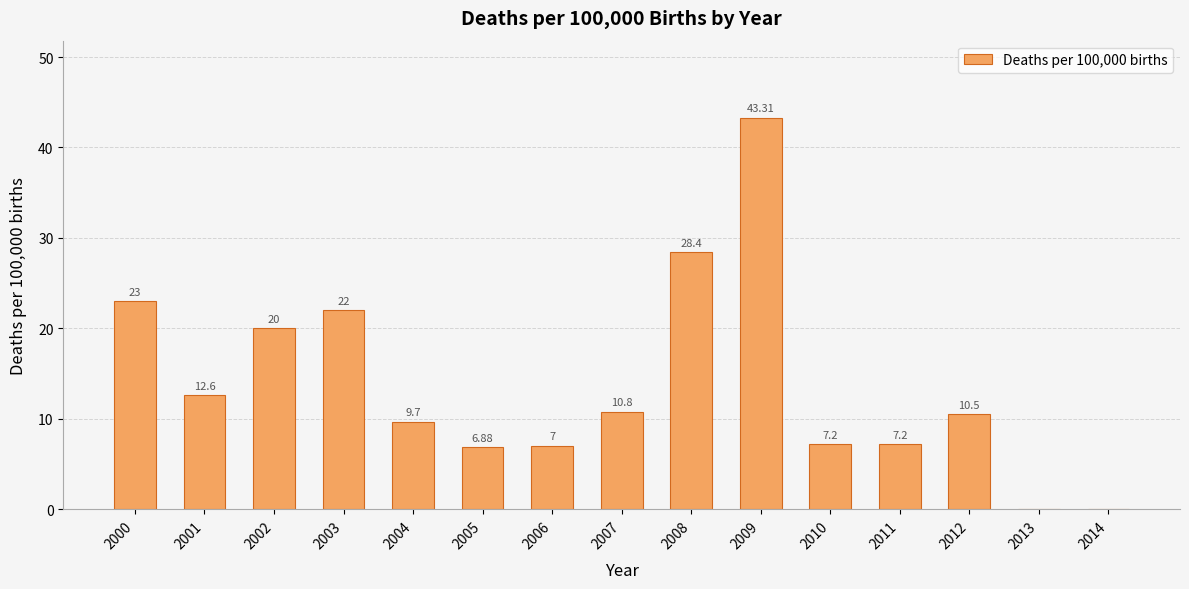

Where does the data first go above 10?

2000